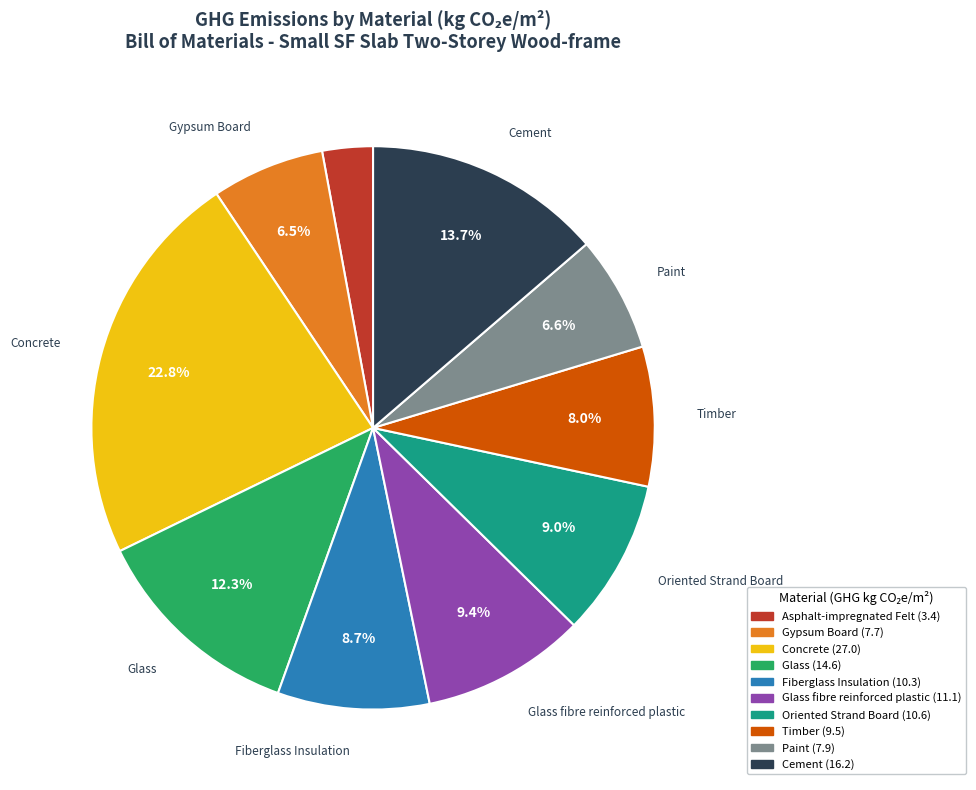

Does any single category account for the majority?

No